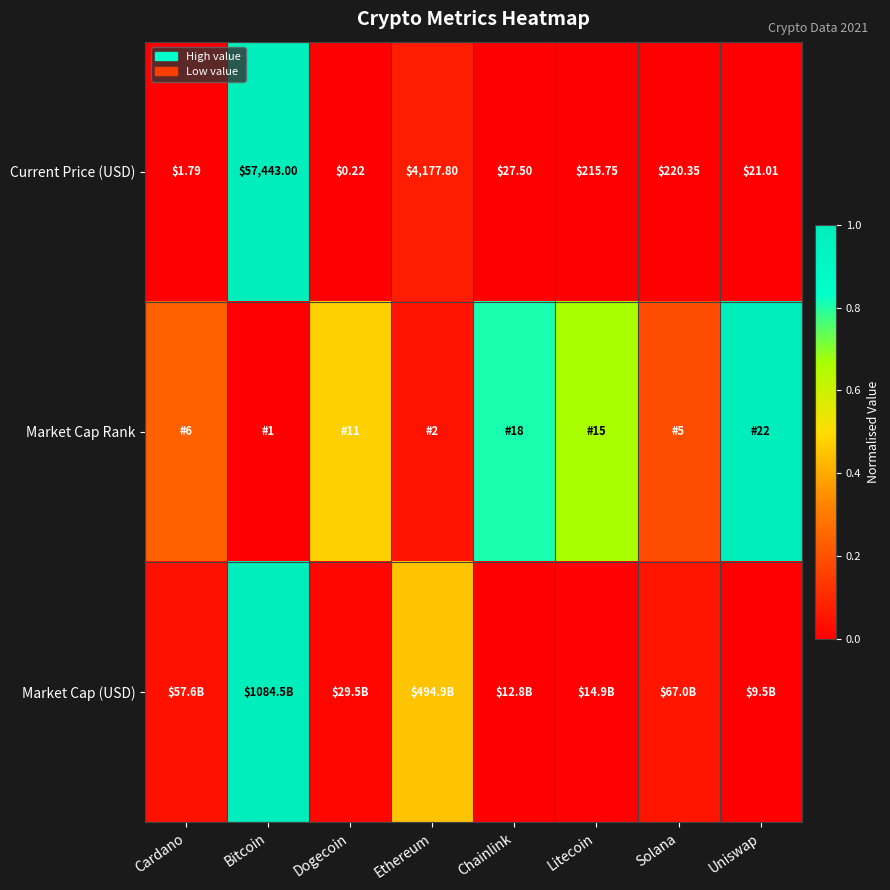

At which label does Current Price (USD) first exceed 215?

Bitcoin